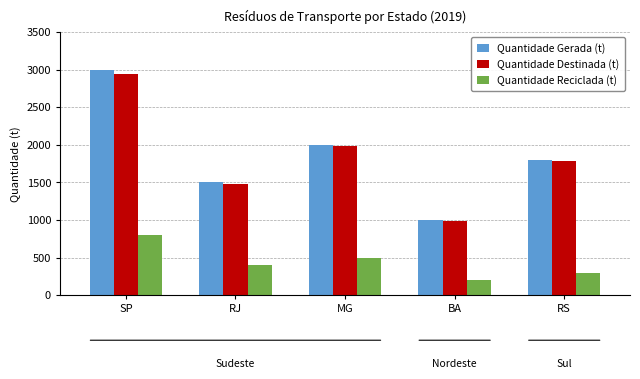

Count the number of data series in this chart.

3